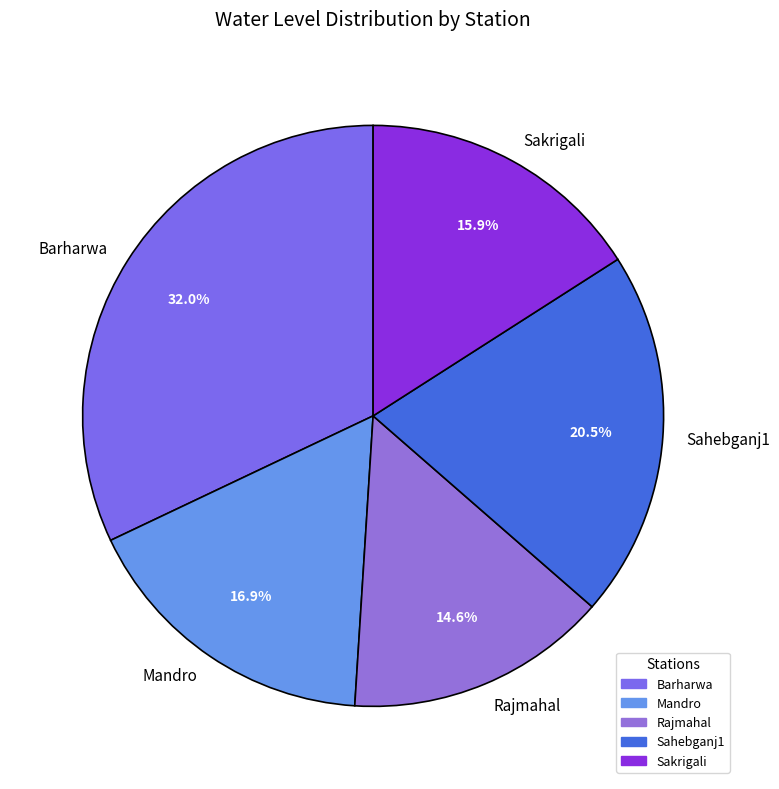

What portion of the pie excludes Sahebganj1?

79.5%